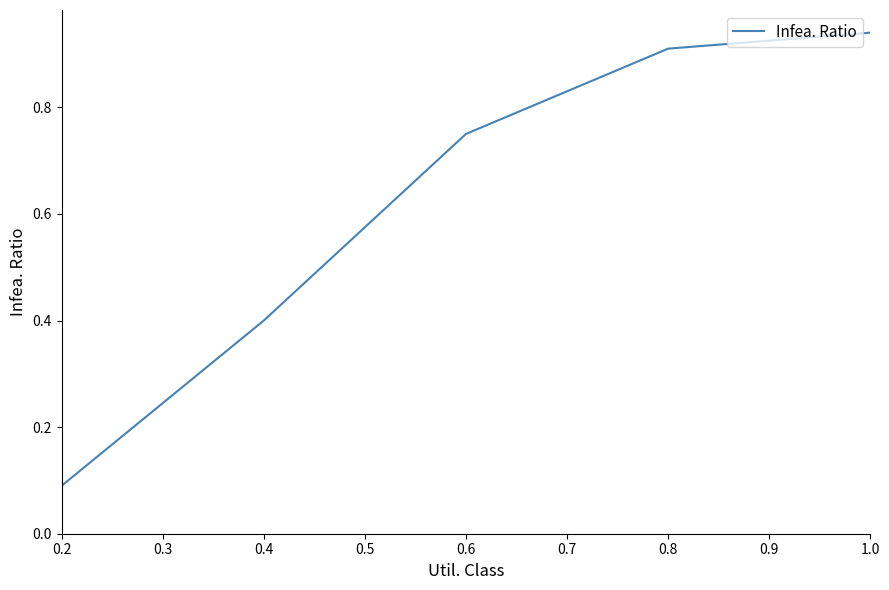

What is the change in value from 0.2 to 0.6?

+0.7